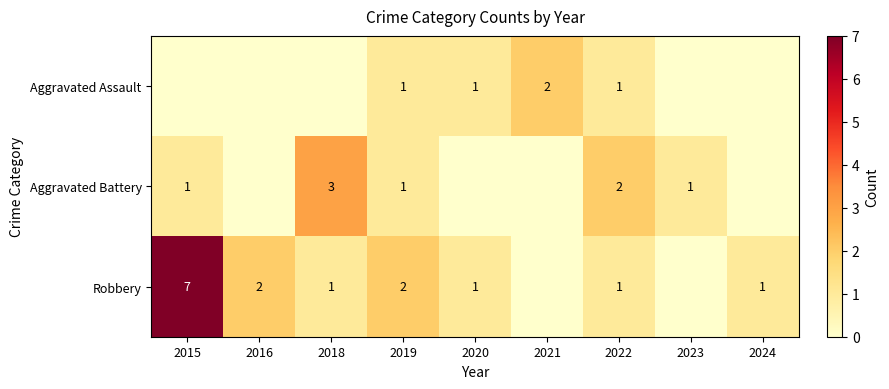

The value of Robbery at 2018 is 1. True or false?

True